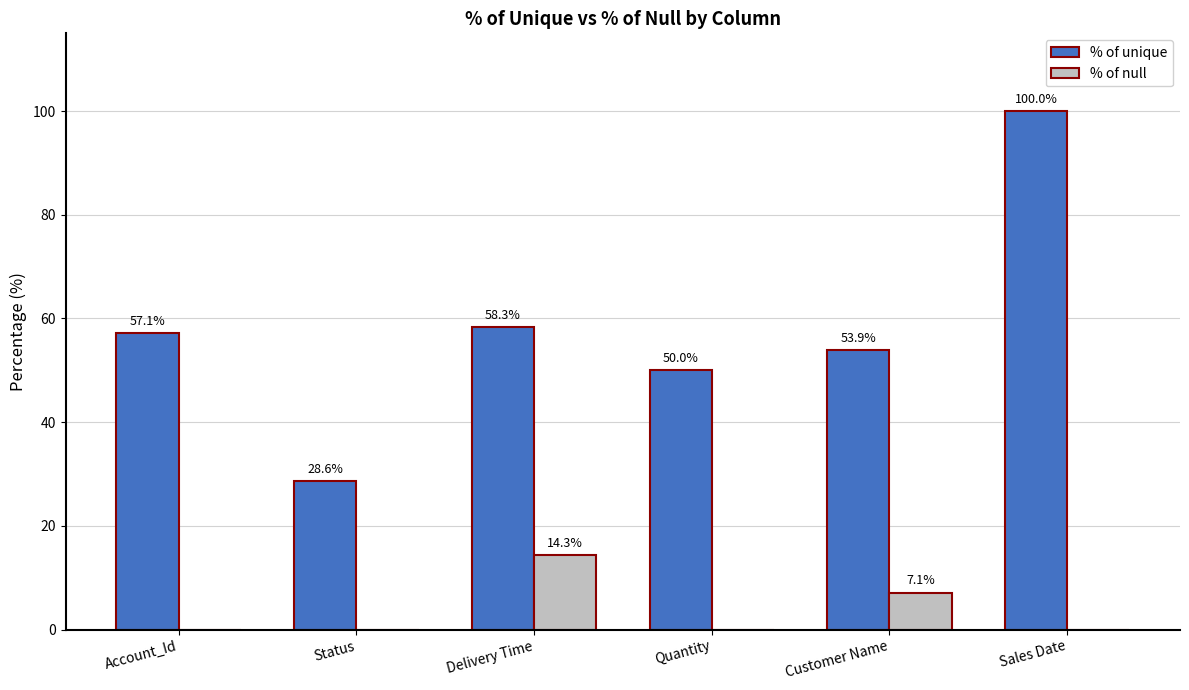

Reading left to right, extract all data points from this chart.

% of unique: 57.1	28.6	58.3	50.0	53.9	100.0
% of null: 0.0	0.0	14.3	0.0	7.1	0.0